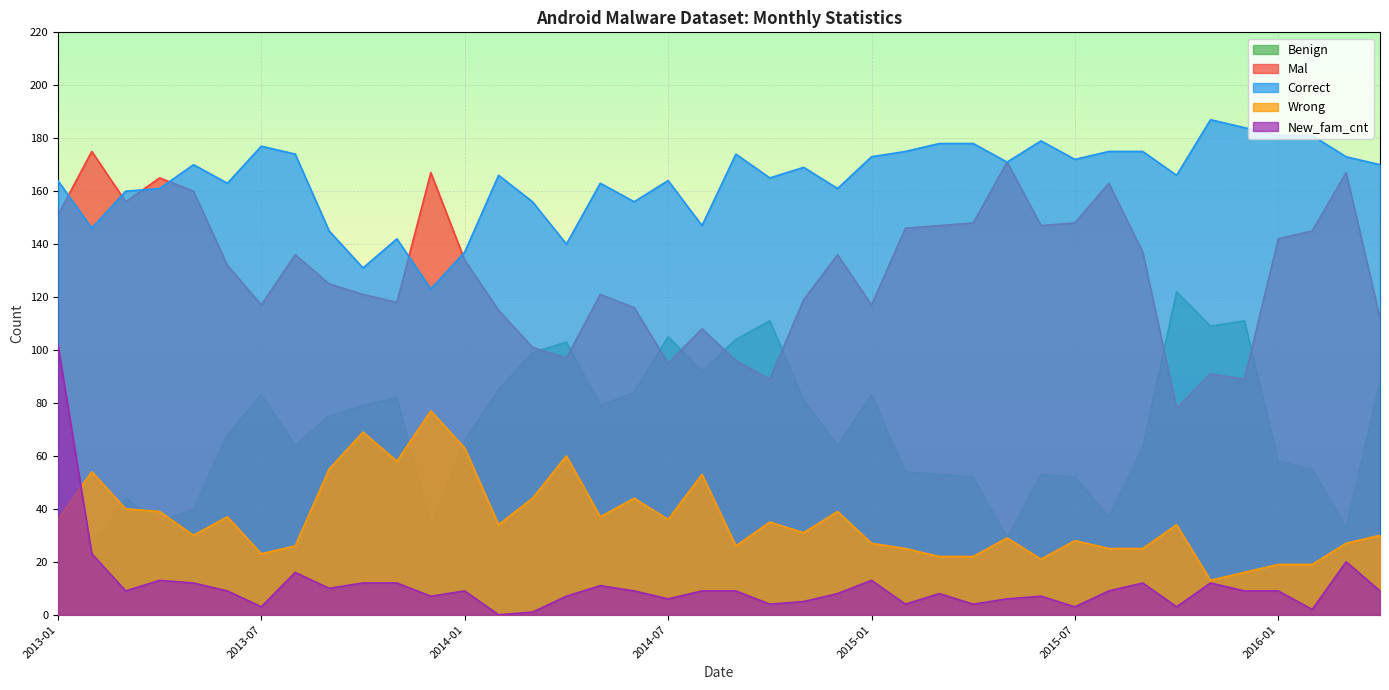

True or false: New_fam_cnt has a value of 12 at 2013-05.

True